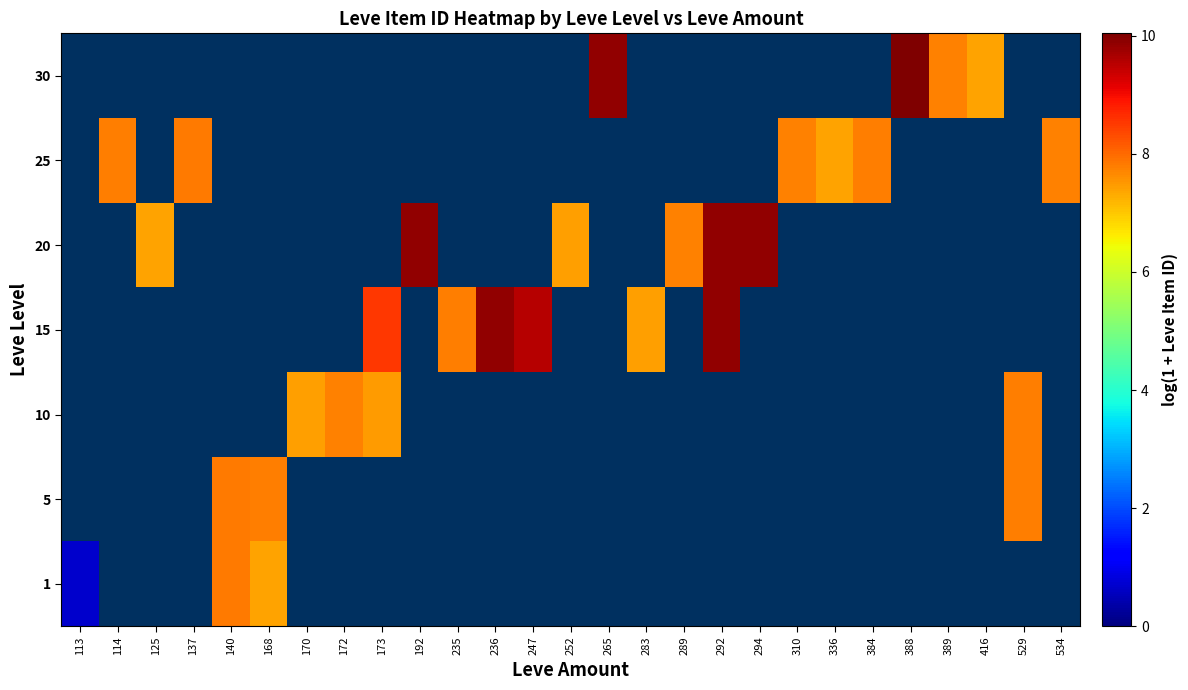

Count the number of categories in the chart.

27